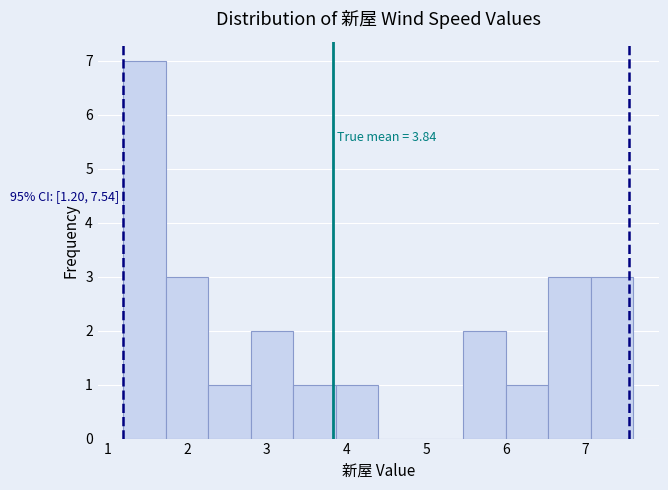

Which range on the x-axis has the tallest bar?

1.2 to 1.7